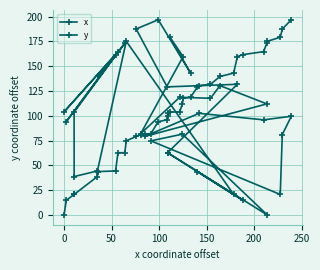

How many lines are shown in the chart?

2